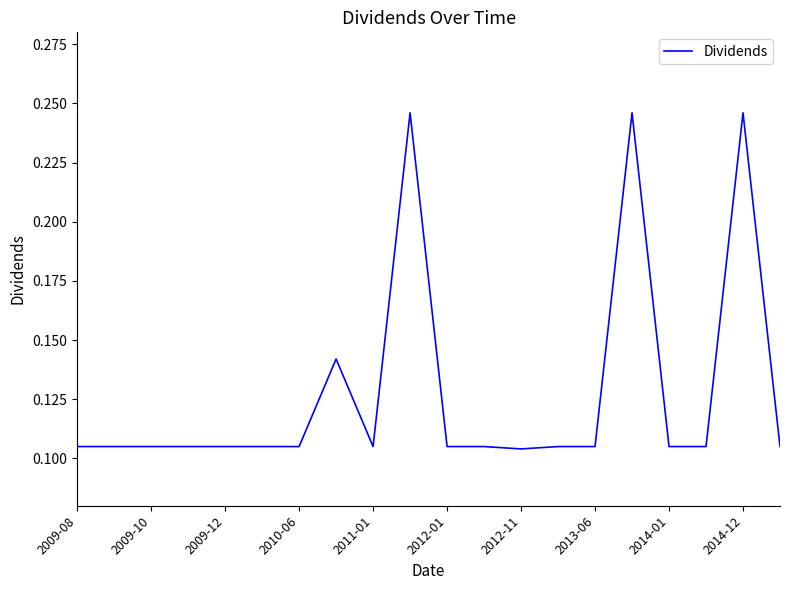

What is the maximum value shown in the chart?

0.2